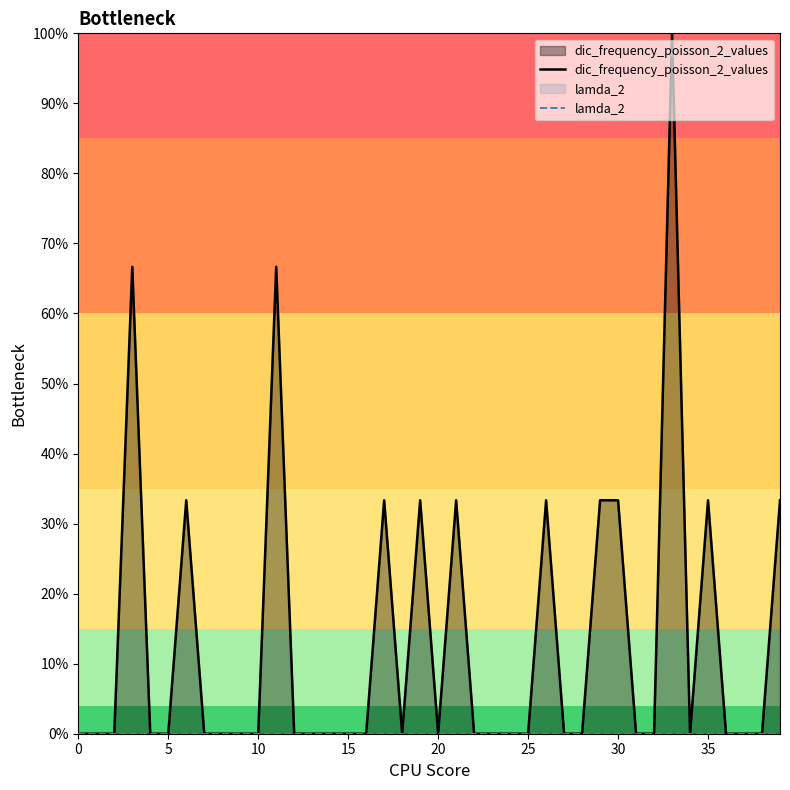

In dic_frequency_poisson_2_values, how many points are lower than both neighbors (excluding endpoints)?

3